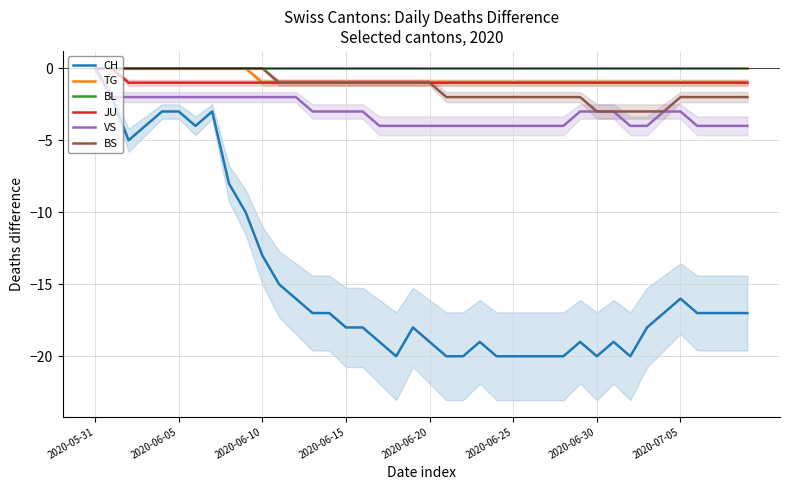

The TG series shows -1 at 17. True or false?

False